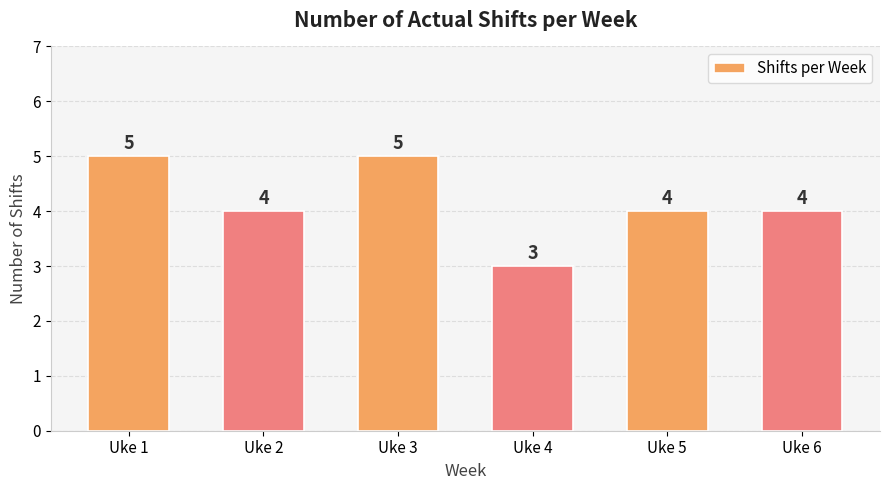

Which has a higher value, Uke 5 or Uke 1?

Uke 1